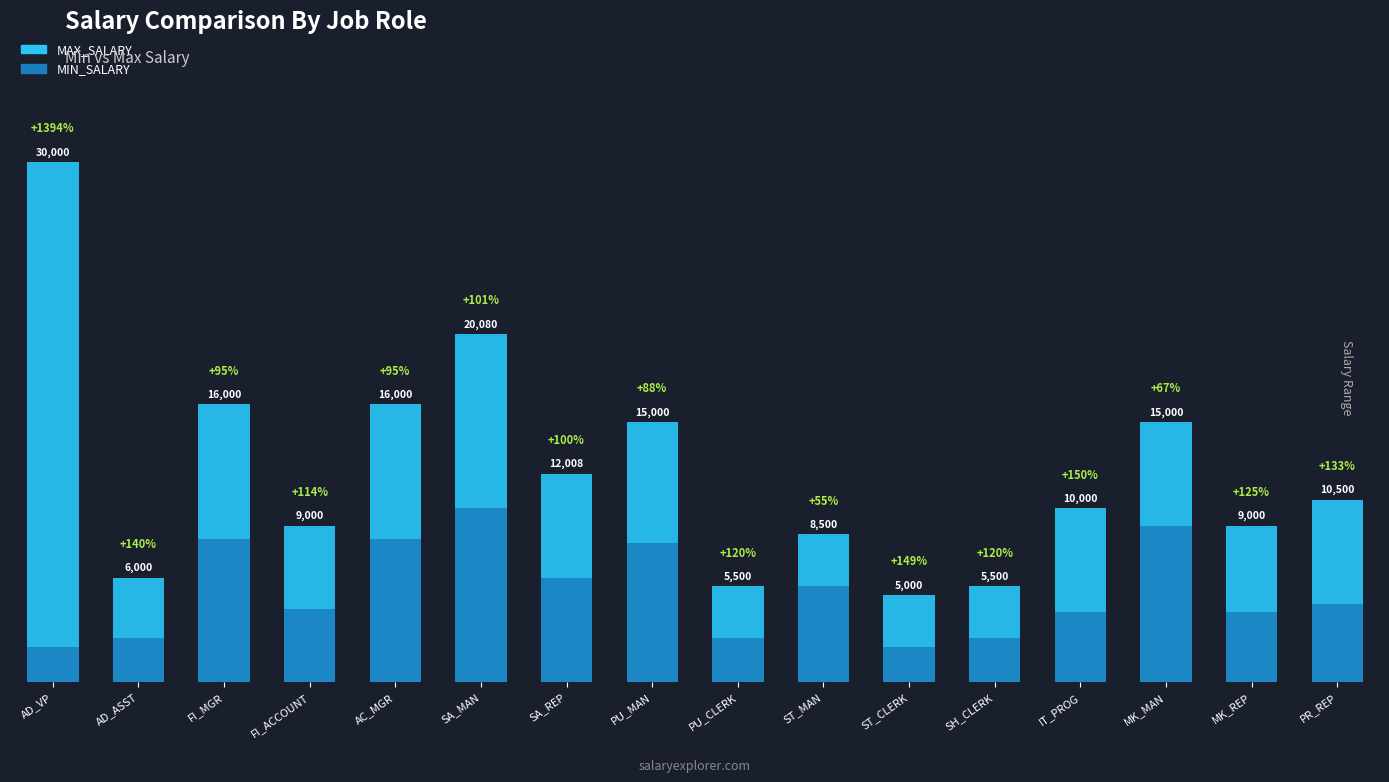

At which label does MAX_SALARY reach its peak?

AD_VP